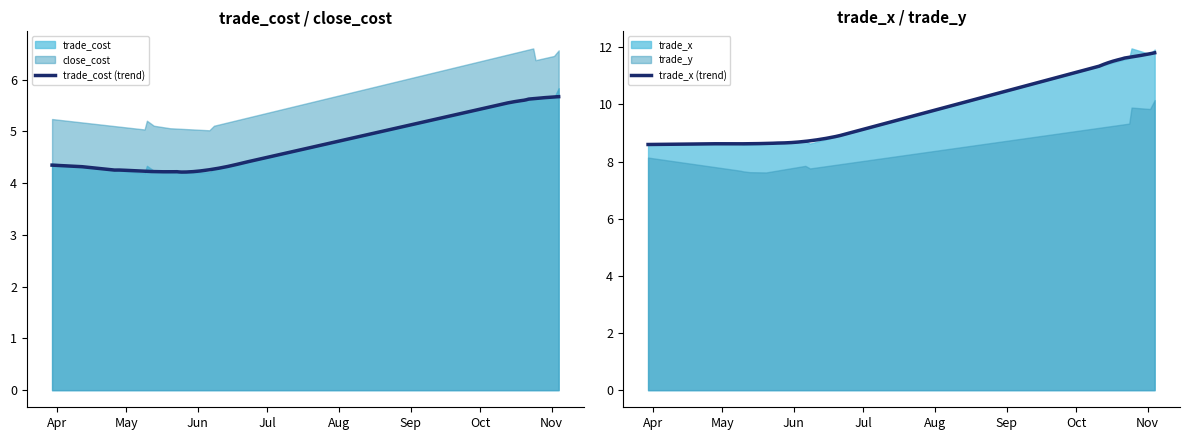

How many interior local peaks does the trade_cost series have?

8